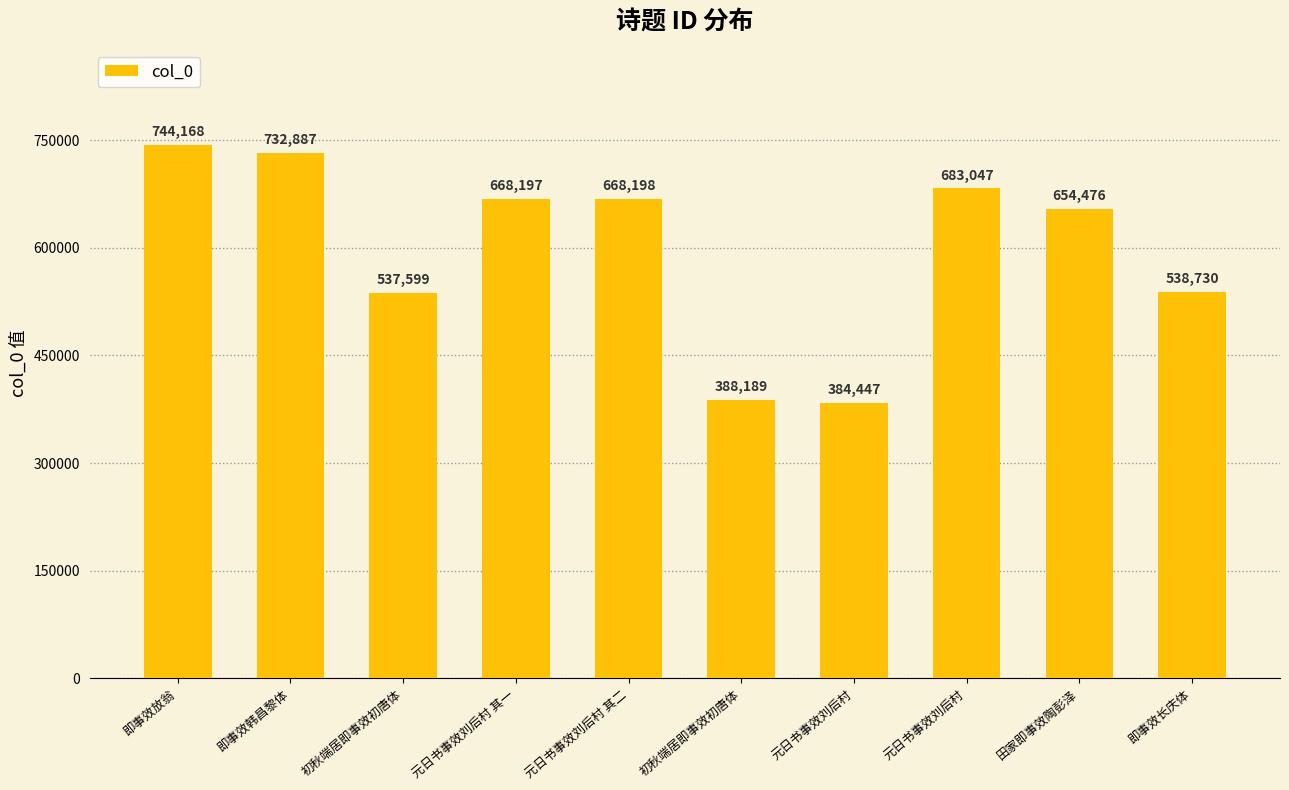

What is the difference between the values at 元日书事效刘后村 and 即事效放翁?

359721